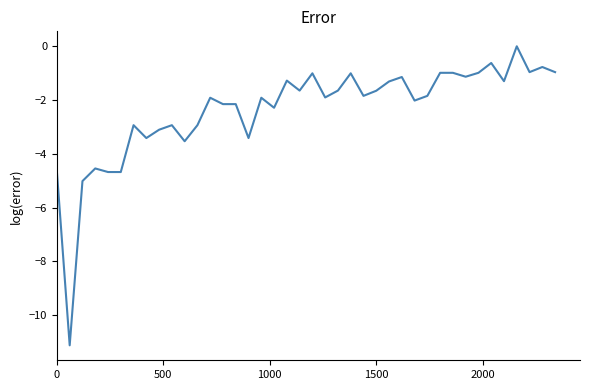

What is the minimum value shown in the chart?

-11.1